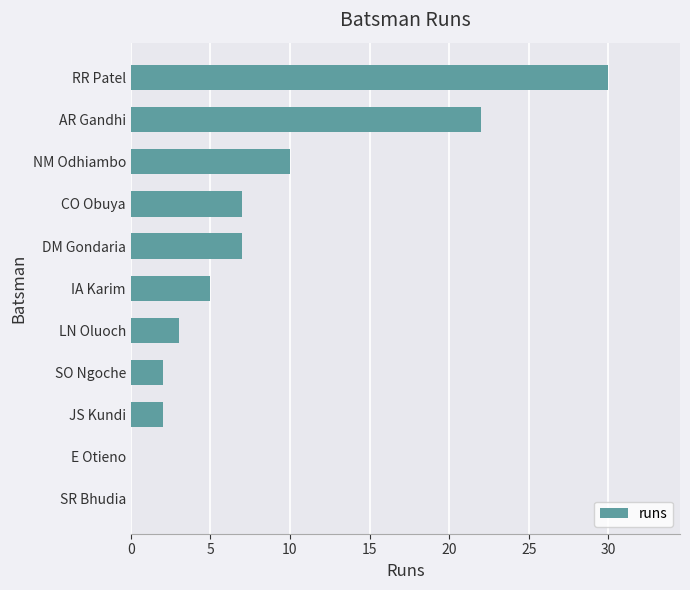

Reading top to bottom, what are all the values shown in this chart?

RR Patel=30	AR Gandhi=22	NM Odhiambo=10	CO Obuya=7	DM Gondaria=7	IA Karim=5	LN Oluoch=3	SO Ngoche=2	JS Kundi=2	E Otieno=0	SR Bhudia=0